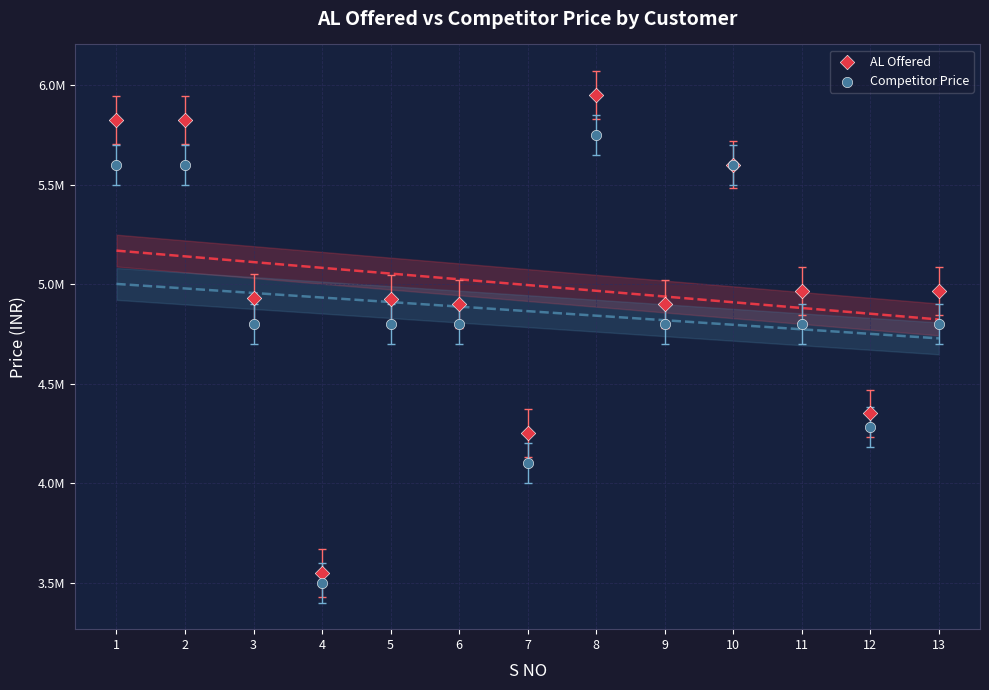

Which series has the widest spread of Y values?

AL Offered